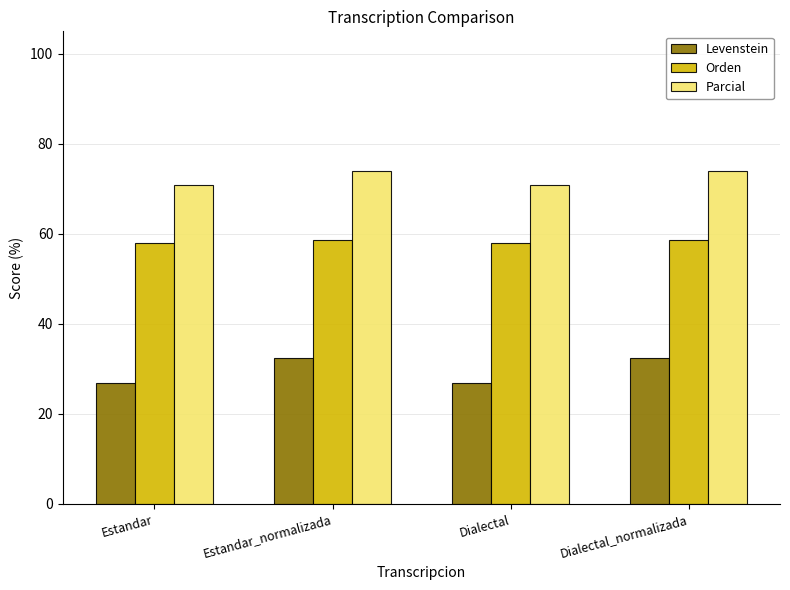

Rank the series by their average value, from highest to lowest.

Parcial, Orden, Levenstein